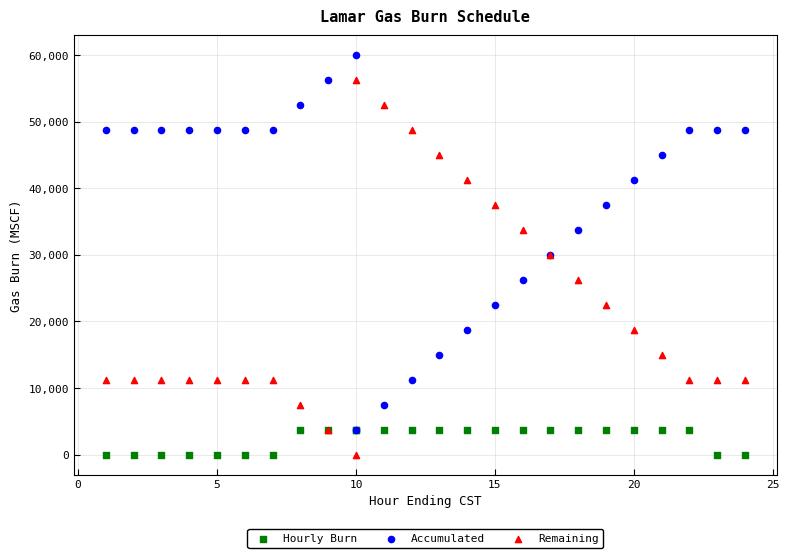

What are all the series names shown in the legend?

Hourly Burn, Accumulated, Remaining